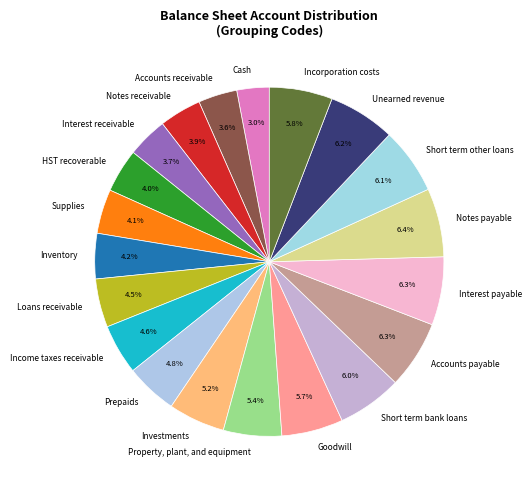

Which category has the smallest portion of the pie?

Cash